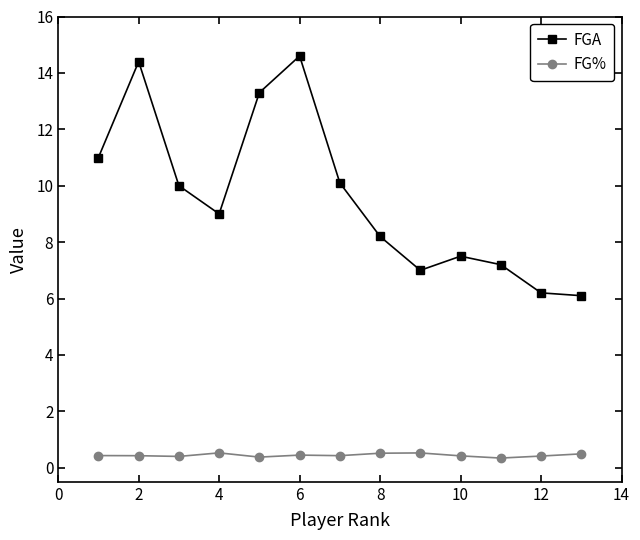

What is the highest value of the FGA series?

14.6